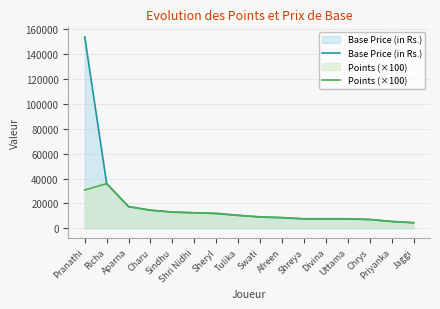

Does the chart display data point markers on the line(s)?

No